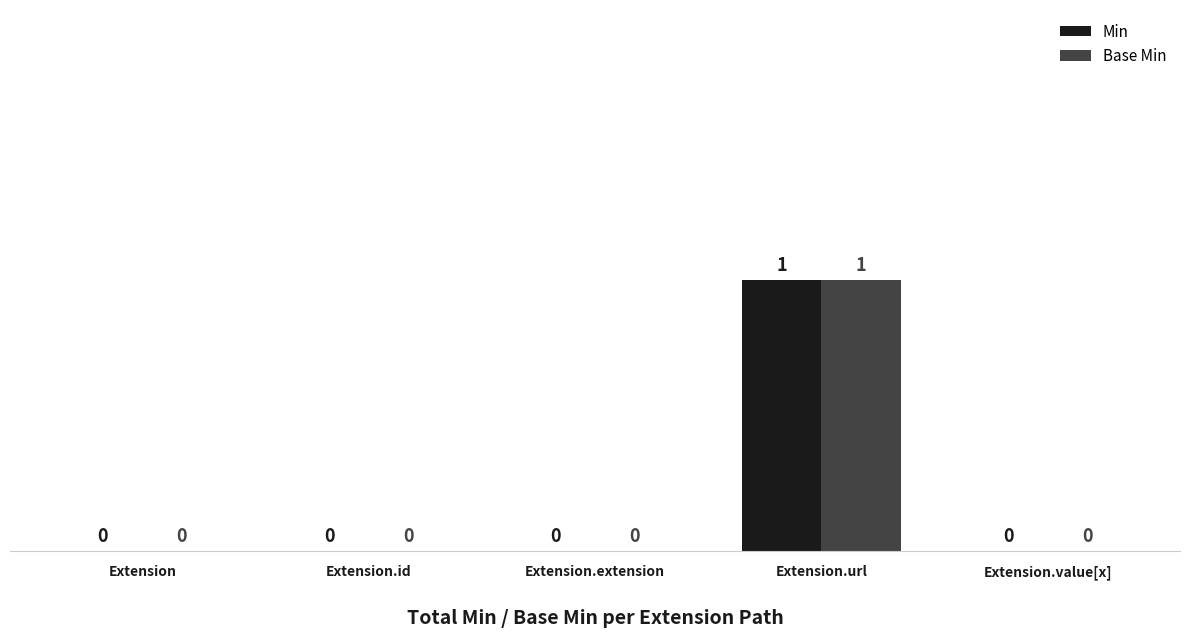

Is the value of Min at Extension.value[x] greater than the value of Base Min at Extension.url?

No